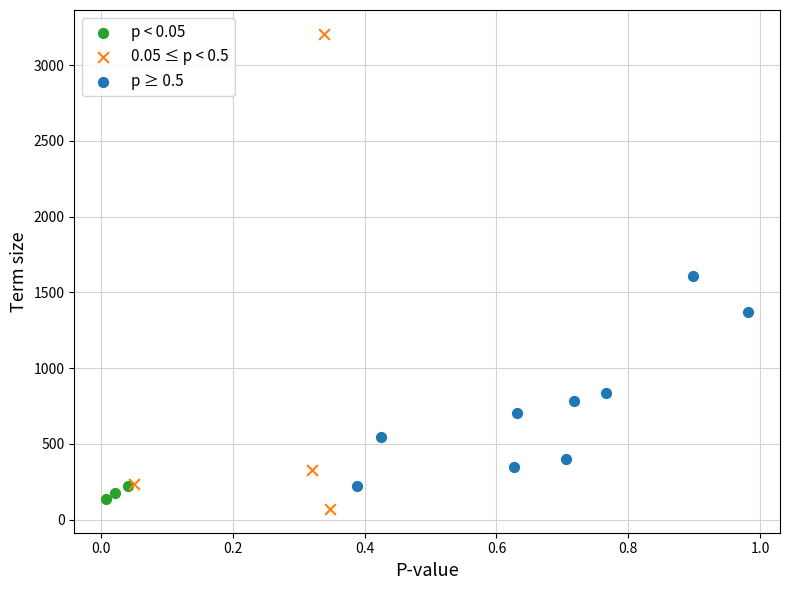

What are all the series names shown in the legend?

p < 0.05, 0.05 ≤ p < 0.5, p ≥ 0.5